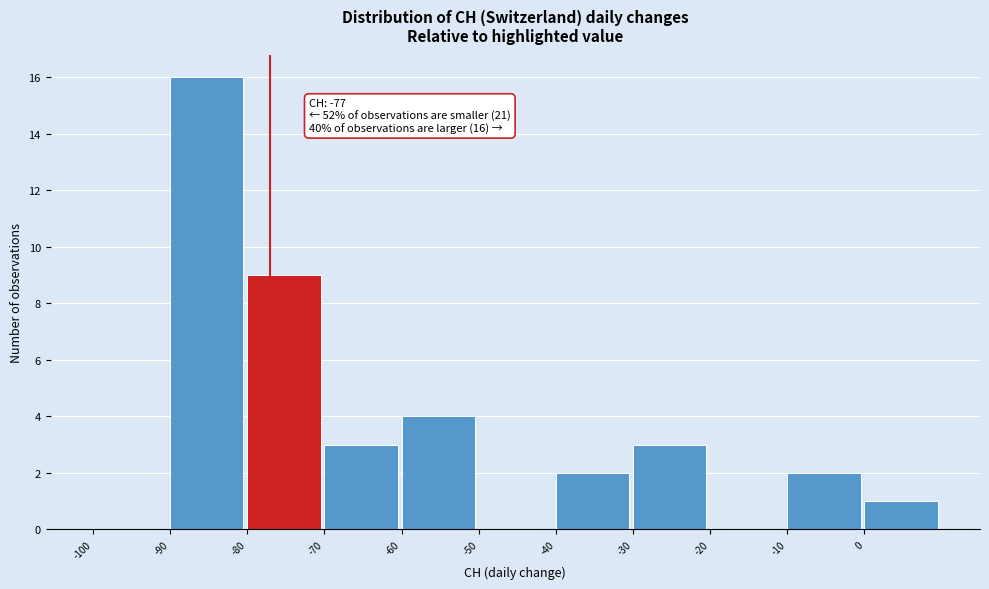

Over which range of the x-axis is the bar tallest?

-90 to -80